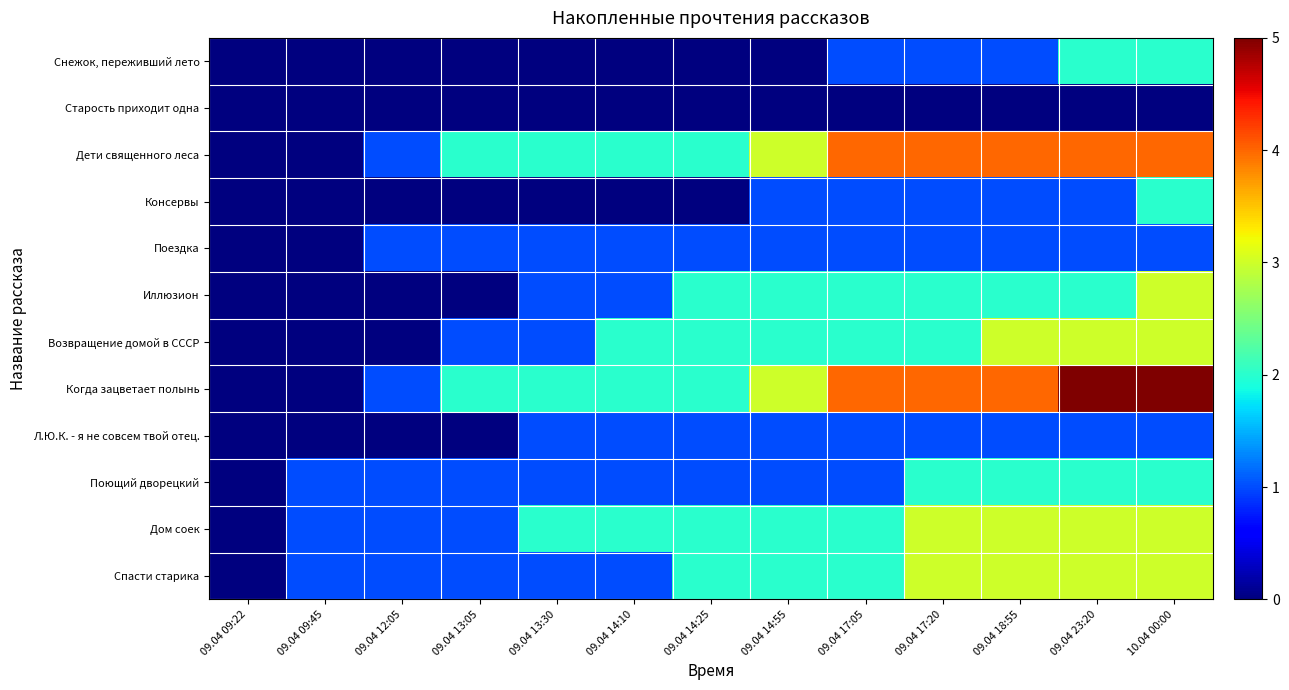

Which series has the largest range (max minus min)?

Когда зацветает полынь